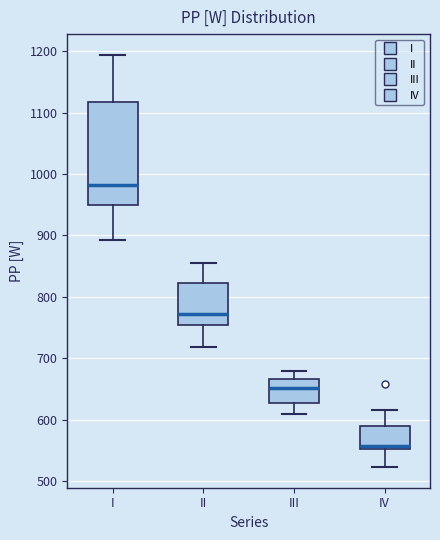

Which box is the tallest, from its lower edge to its upper edge?

I